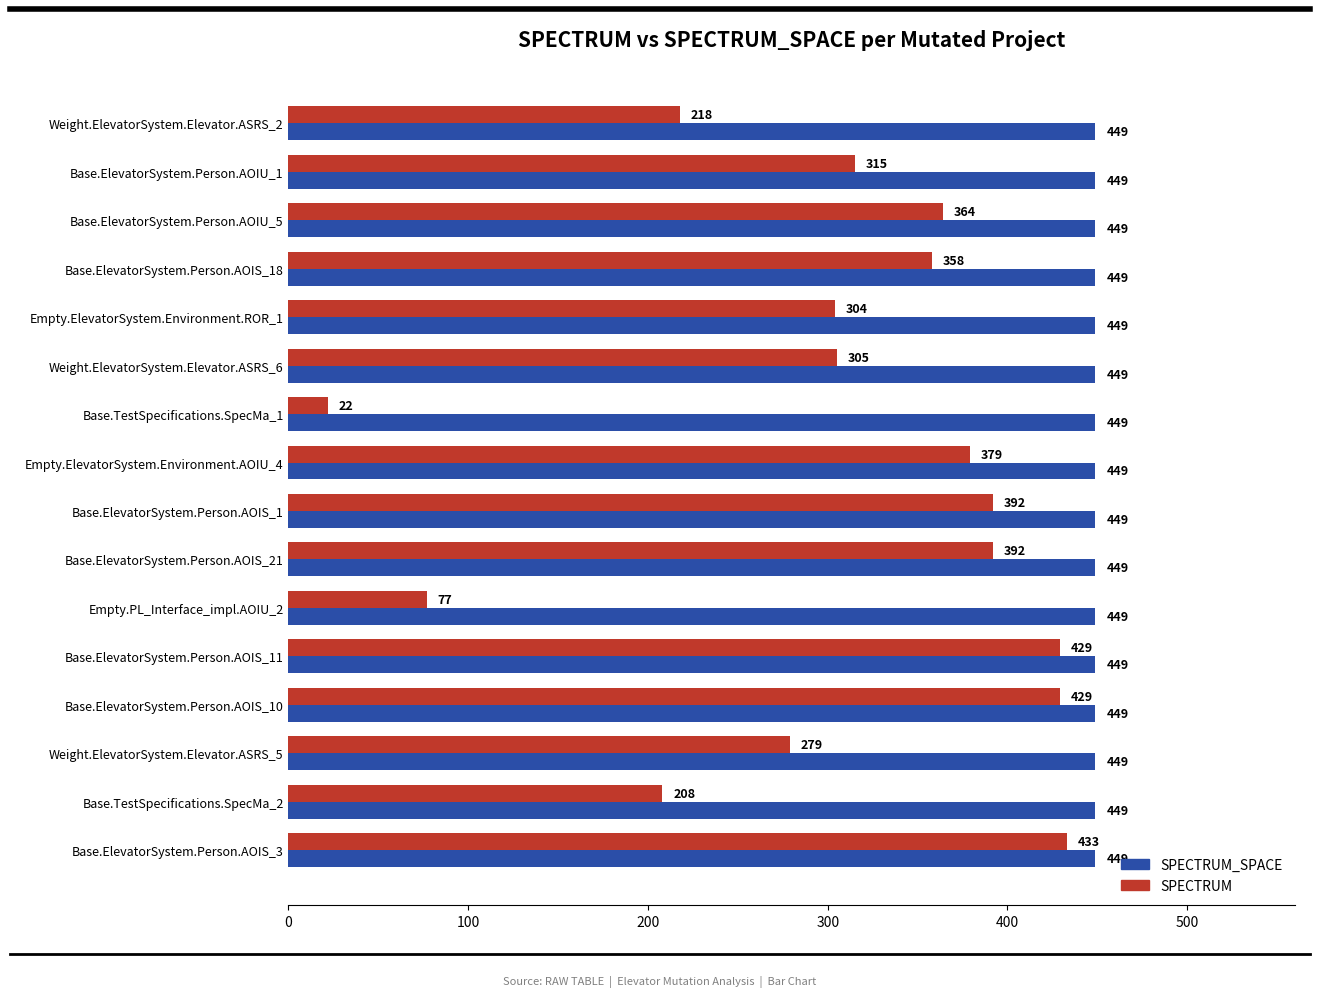

Rank the series by their average value, from lowest to highest.

SPECTRUM, SPECTRUM_SPACE